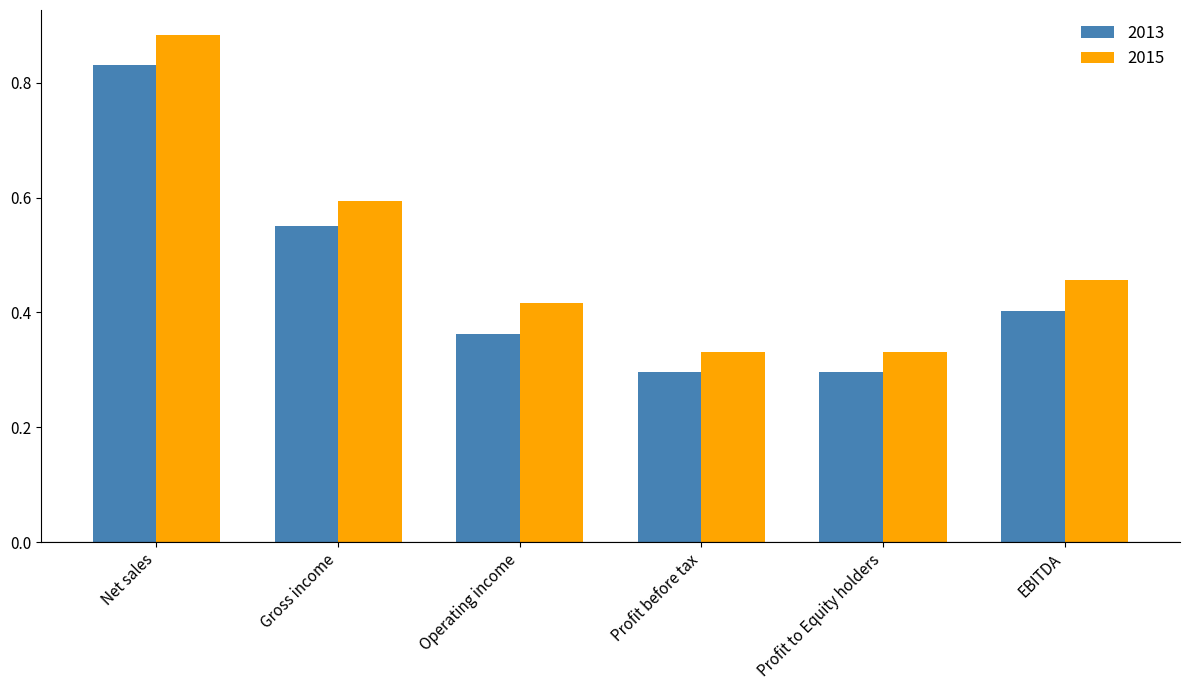

The value of 2013 at Profit before tax is 0.3. True or false?

True